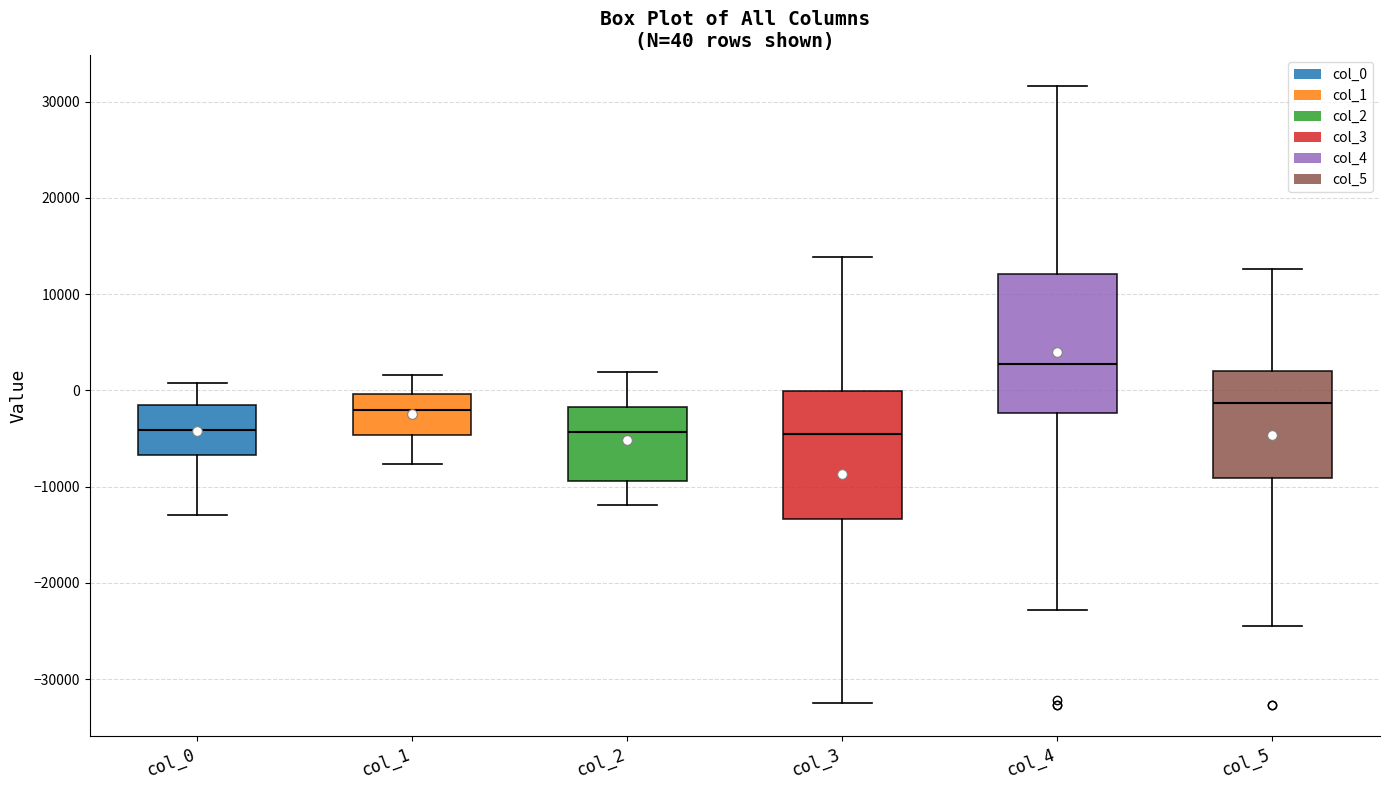

Which box is the tallest, from its lower edge to its upper edge?

col_4